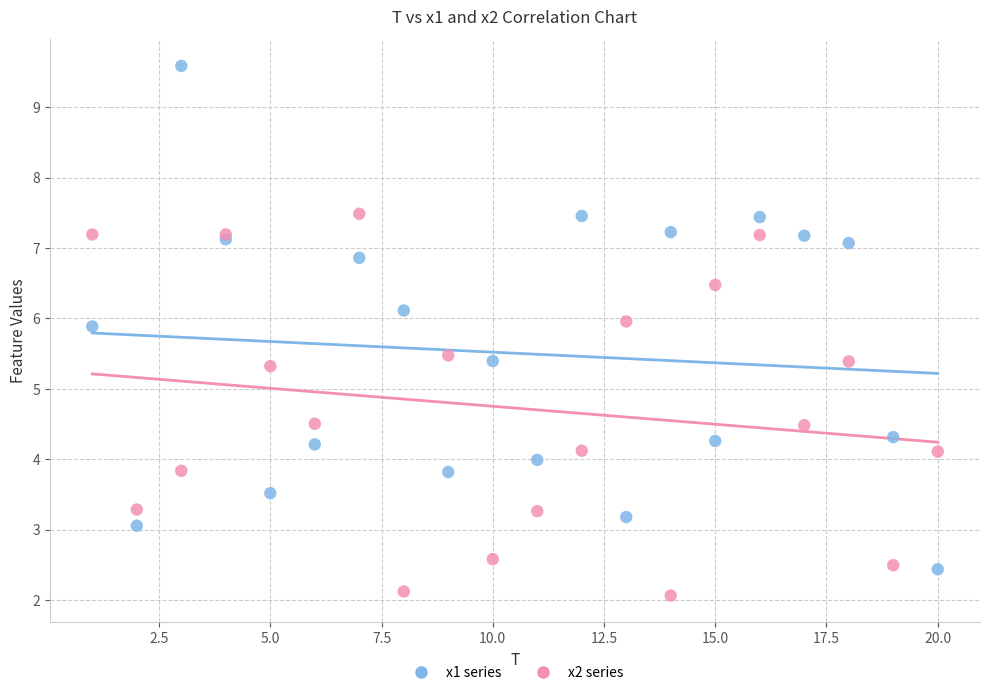

What are all the series names shown in the legend?

x1 series, x2 series